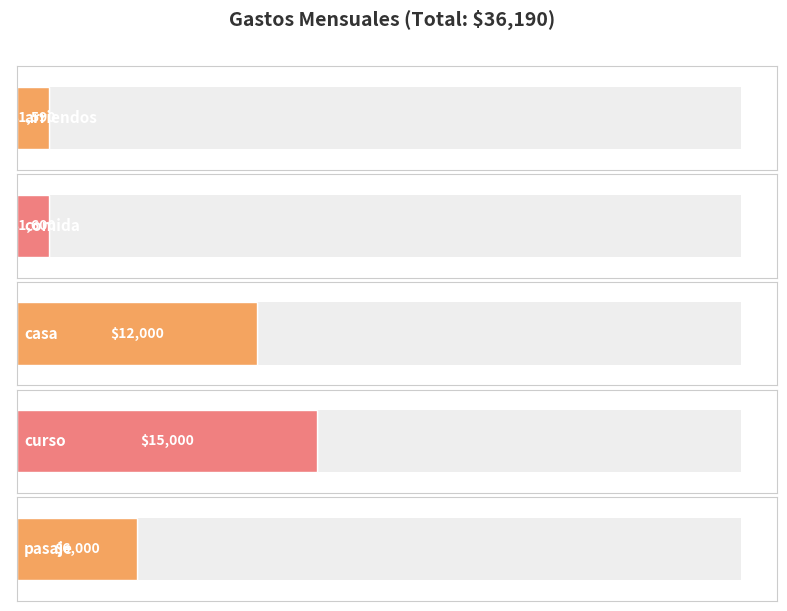

Which category has the highest value across all series?

curso